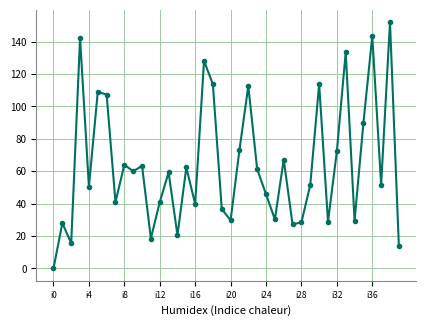

True or false: the data has more than 2 interior local peaks.

True